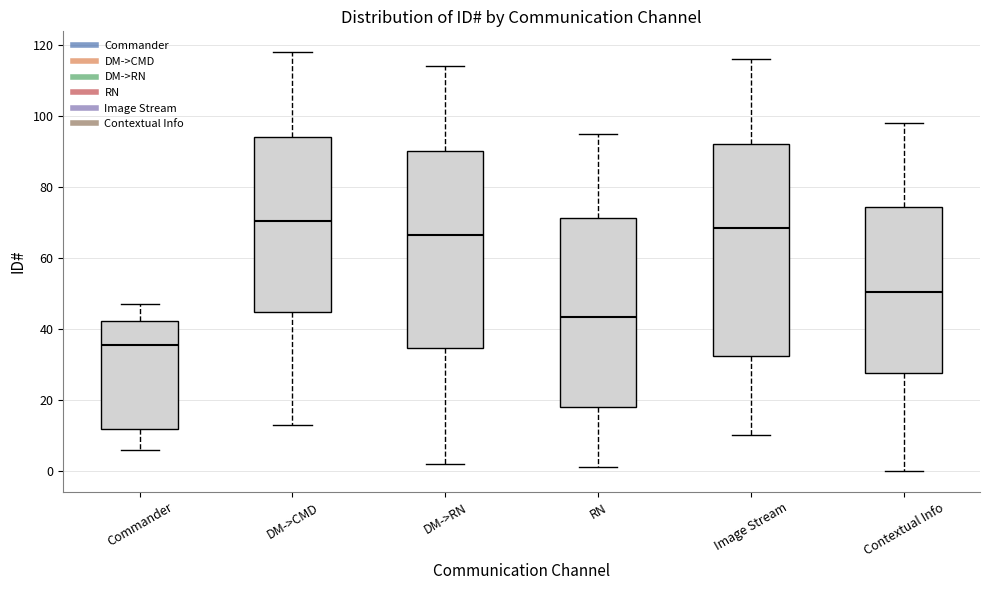

Where does the median line of the box for Contextual Info sit on the y-axis? The values are not printed on the chart, so give them approximately, as read against the axis.

50